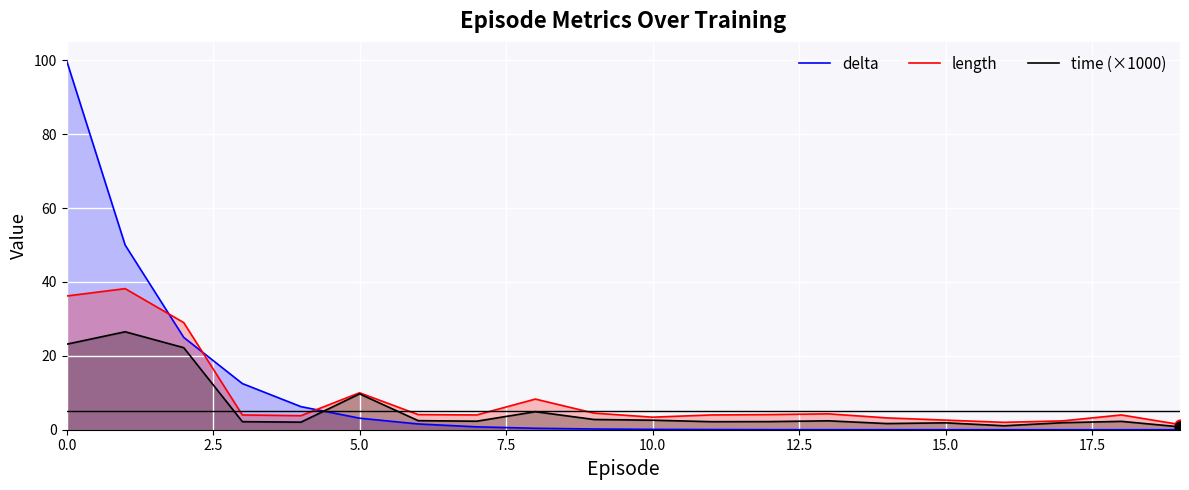

Which series has the widest spread of Y values?

delta